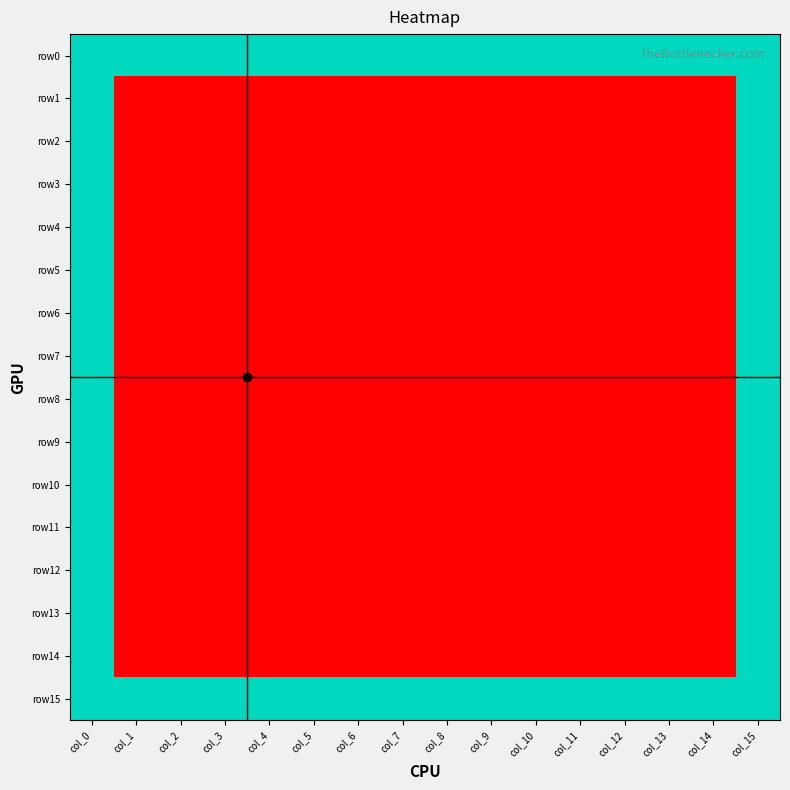

Which series changed the most between col_3 and col_12?

row0